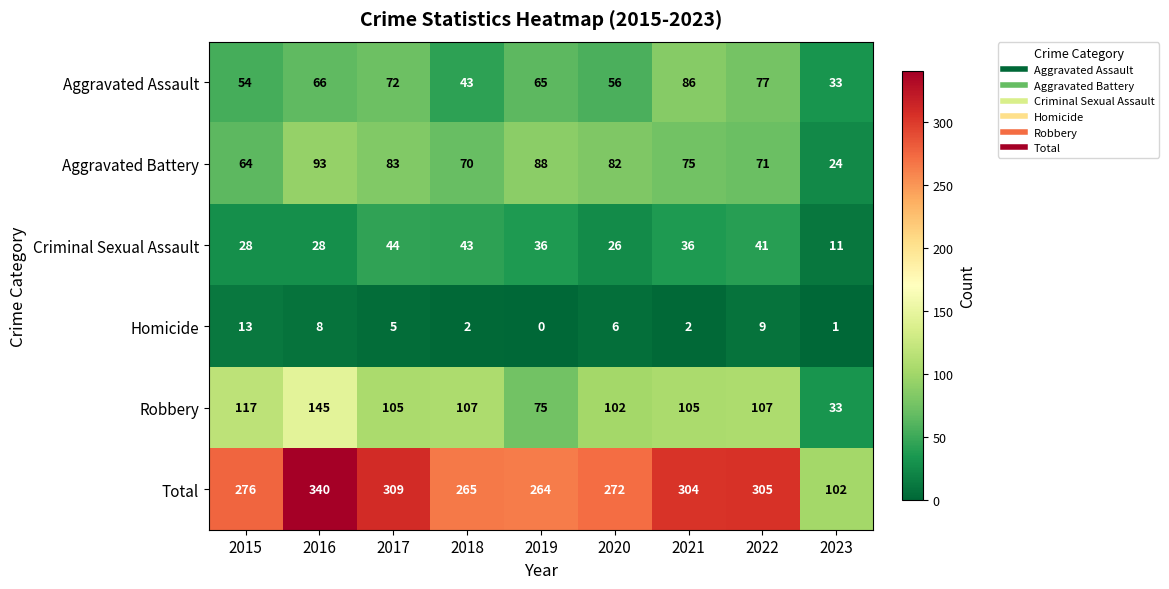

At which category is the sum across all series the highest?

2016